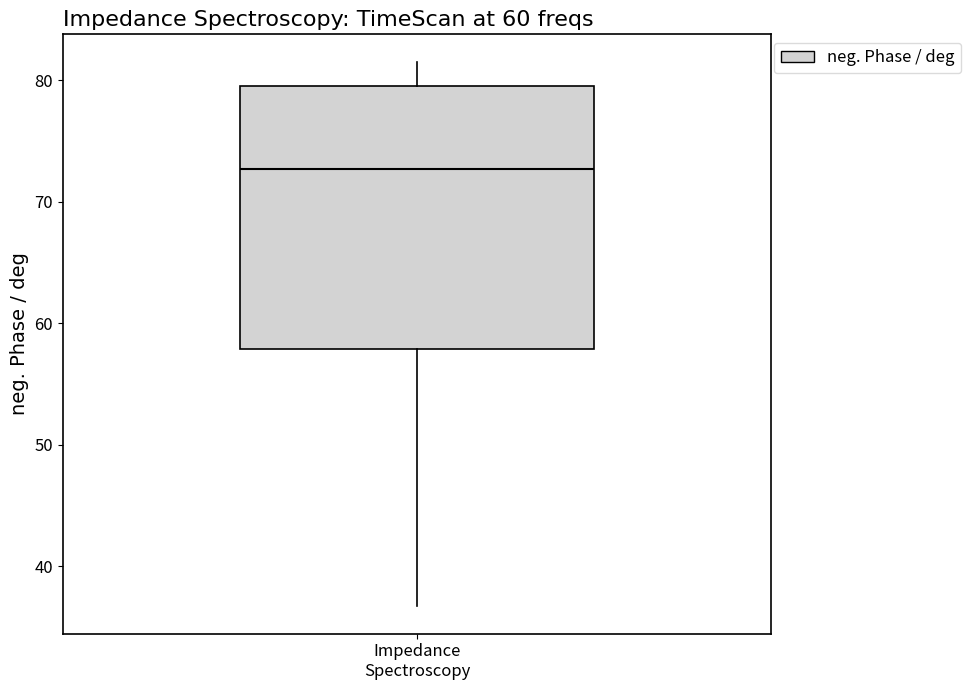

Read this box plot against the y-axis: the position of the median line, the range covered by the box, and the ends of both whiskers. The values are not printed on the chart, so give them approximately, as read against the axis.

median 73, box 58 to 79, whiskers 37 to 82